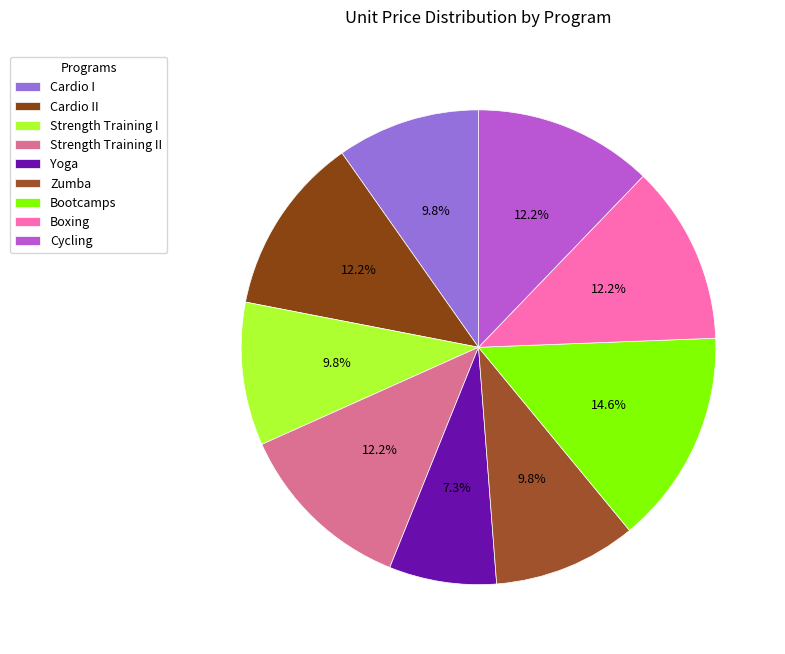

What is the largest slice in the pie chart?

Bootcamps